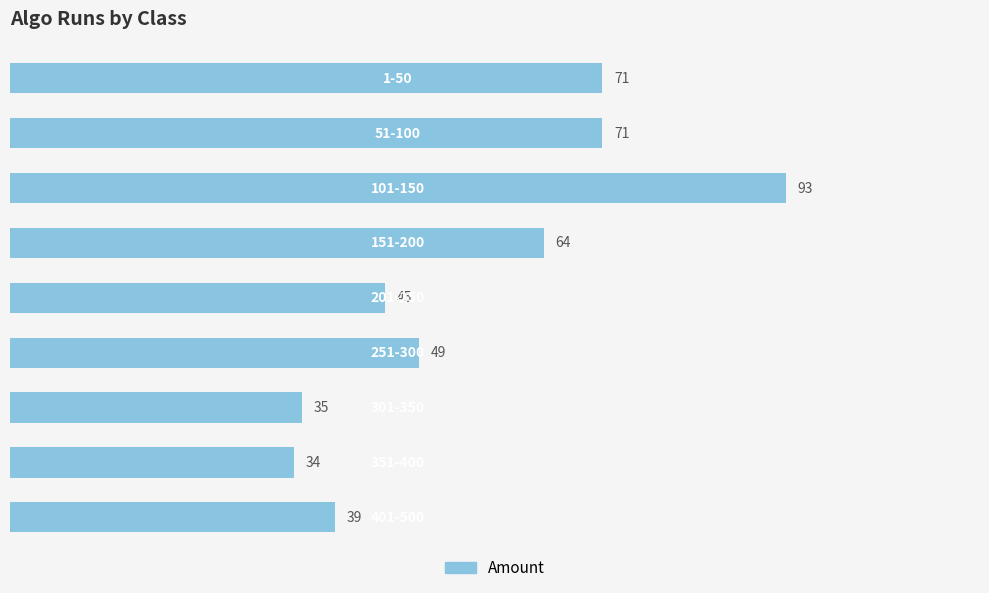

Count the number of data series in this chart.

1